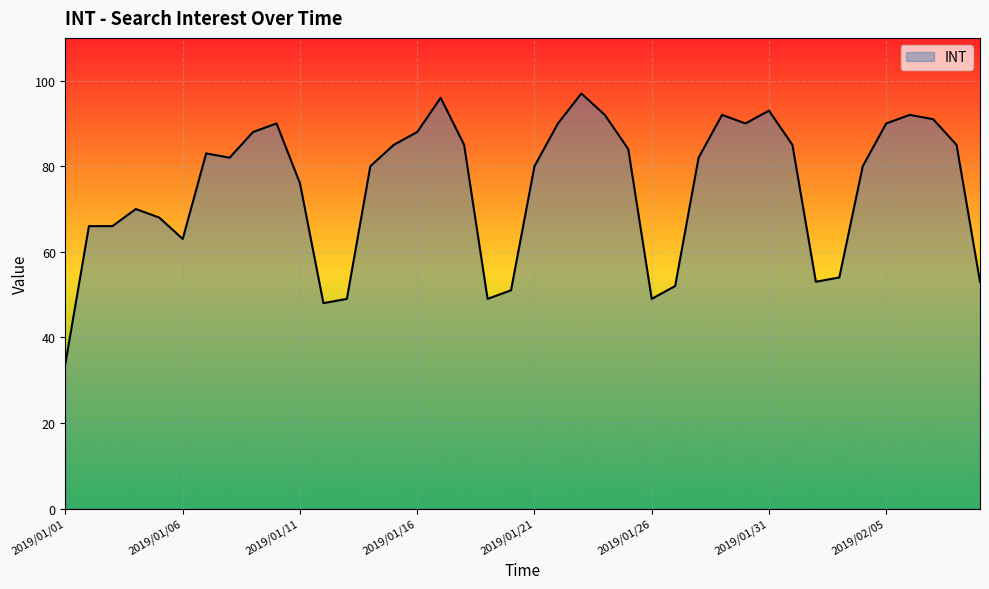

What is the difference between the maximum and minimum values?

63